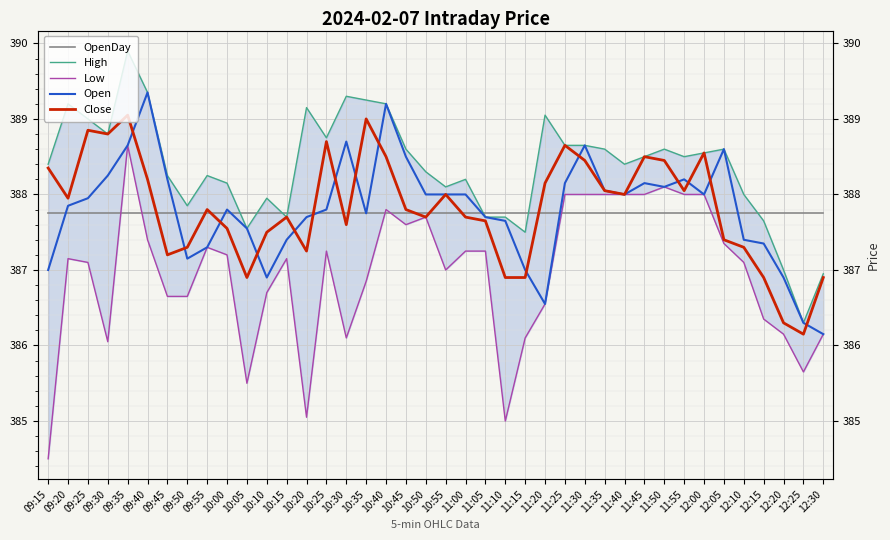

Reading left to right, extract all data points from this chart.

OpenDay: 09:15=387.8	09:20=387.8	09:25=387.8	09:30=387.8	09:35=387.8	09:40=387.8	09:45=387.8	09:50=387.8	09:55=387.8	10:00=387.8	10:05=387.8	10:10=387.8	10:15=387.8	10:20=387.8	10:25=387.8	10:30=387.8	10:35=387.8	10:40=387.8	10:45=387.8	10:50=387.8	10:55=387.8	11:00=387.8	11:05=387.8	11:10=387.8	11:15=387.8	11:20=387.8	11:25=387.8	11:30=387.8	11:35=387.8	11:40=387.8	11:45=387.8	11:50=387.8	11:55=387.8	12:00=387.8	12:05=387.8	12:10=387.8	12:15=387.8	12:20=387.8	12:25=387.8	12:30=387.8
High: 09:15=388.4	09:20=389.2	09:25=389.0	09:30=388.8	09:35=389.9	09:40=389.4	09:45=388.2	09:50=387.9	09:55=388.2	10:00=388.1	10:05=387.6	10:10=387.9	10:15=387.7	10:20=389.1	10:25=388.8	10:30=389.3	10:35=389.2	10:40=389.2	10:45=388.6	10:50=388.3	10:55=388.1	11:00=388.2	11:05=387.7	11:10=387.7	11:15=387.5	11:20=389.1	11:25=388.6	11:30=388.6	11:35=388.6	11:40=388.4	11:45=388.5	11:50=388.6	11:55=388.5	12:00=388.6	12:05=388.6	12:10=388.0	12:15=387.6	12:20=387.0	12:25=386.3	12:30=386.9
Low: 09:15=384.5	09:20=387.1	09:25=387.1	09:30=386.1	09:35=388.6	09:40=387.4	09:45=386.6	09:50=386.6	09:55=387.3	10:00=387.2	10:05=385.5	10:10=386.7	10:15=387.1	10:20=385.1	10:25=387.2	10:30=386.1	10:35=386.9	10:40=387.8	10:45=387.6	10:50=387.7	10:55=387.0	11:00=387.2	11:05=387.2	11:10=385.0	11:15=386.1	11:20=386.6	11:25=388.0	11:30=388.0	11:35=388.0	11:40=388.0	11:45=388.0	11:50=388.1	11:55=388.0	12:00=388.0	12:05=387.4	12:10=387.1	12:15=386.4	12:20=386.1	12:25=385.6	12:30=386.1
Open: 09:15=387.0	09:20=387.9	09:25=387.9	09:30=388.2	09:35=388.6	09:40=389.4	09:45=388.2	09:50=387.1	09:55=387.3	10:00=387.8	10:05=387.6	10:10=386.9	10:15=387.4	10:20=387.7	10:25=387.8	10:30=388.7	10:35=387.8	10:40=389.2	10:45=388.5	10:50=388.0	10:55=388.0	11:00=388.0	11:05=387.7	11:10=387.6	11:15=387.0	11:20=386.6	11:25=388.1	11:30=388.6	11:35=388.1	11:40=388.0	11:45=388.1	11:50=388.1	11:55=388.2	12:00=388.0	12:05=388.6	12:10=387.4	12:15=387.4	12:20=386.9	12:25=386.3	12:30=386.1
Close: 09:15=388.4	09:20=387.9	09:25=388.9	09:30=388.8	09:35=389.1	09:40=388.2	09:45=387.2	09:50=387.3	09:55=387.8	10:00=387.6	10:05=386.9	10:10=387.5	10:15=387.7	10:20=387.2	10:25=388.7	10:30=387.6	10:35=389.0	10:40=388.5	10:45=387.8	10:50=387.7	10:55=388.0	11:00=387.7	11:05=387.6	11:10=386.9	11:15=386.9	11:20=388.1	11:25=388.6	11:30=388.4	11:35=388.1	11:40=388.0	11:45=388.5	11:50=388.4	11:55=388.1	12:00=388.6	12:05=387.4	12:10=387.3	12:15=386.9	12:20=386.3	12:25=386.1	12:30=386.9